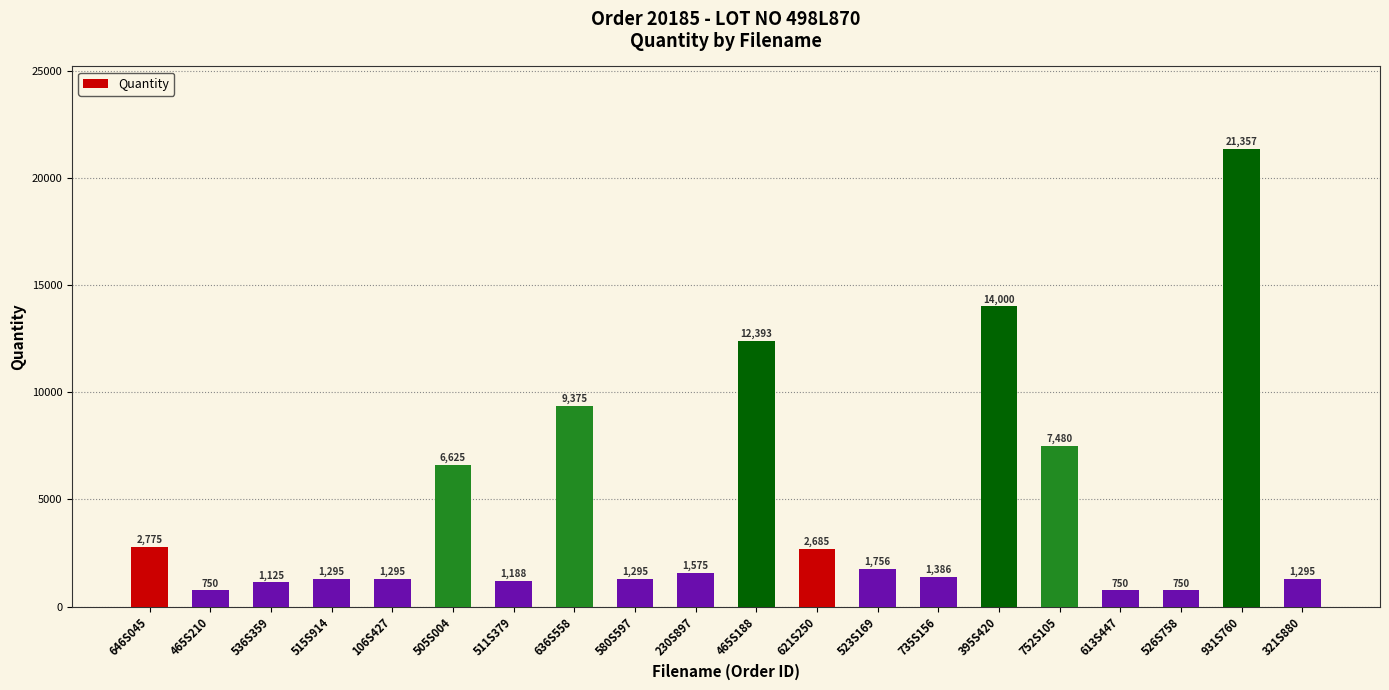

The value at 752S105 is 11465. True or false?

False